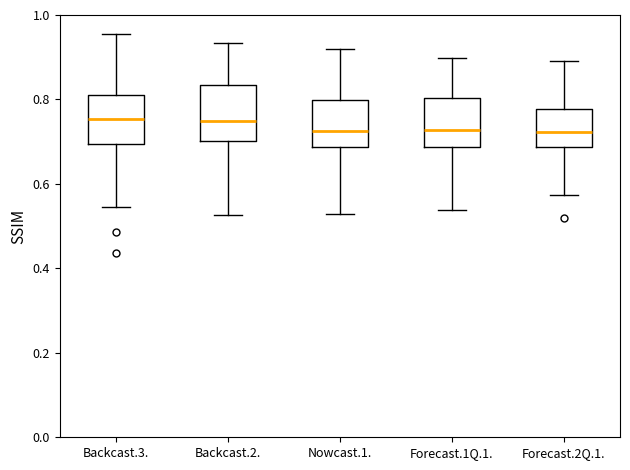

Reading left to right, transcribe this box plot: for each box, give where its median line is, the range the box spans, and where its two whiskers end, as read against the y-axis. The values are not printed on the chart, so give them approximately, as read against the axis.

Backcast.3.: median 0.76, box 0.70 to 0.82, whiskers 0.54 to 0.96
Backcast.2.: median 0.74, box 0.70 to 0.84, whiskers 0.52 to 0.94
Nowcast.1.: median 0.72, box 0.68 to 0.80, whiskers 0.52 to 0.92
Forecast.1Q.1.: median 0.72, box 0.68 to 0.80, whiskers 0.54 to 0.90
Forecast.2Q.1.: median 0.72, box 0.68 to 0.78, whiskers 0.58 to 0.90